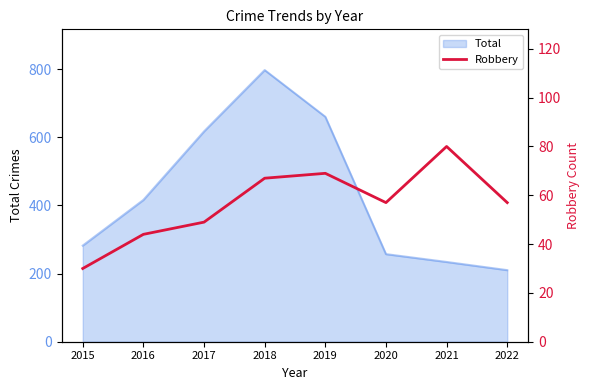

At which label does Total reach its minimum?

2022